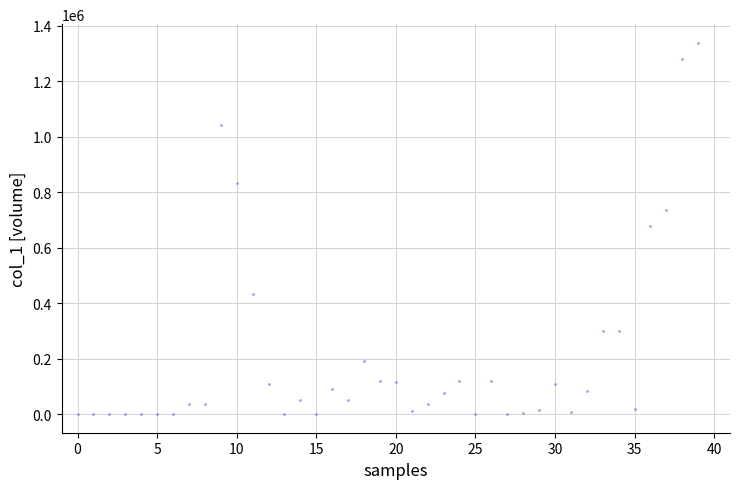

What is the range of Y values (max minus min)?

1339000